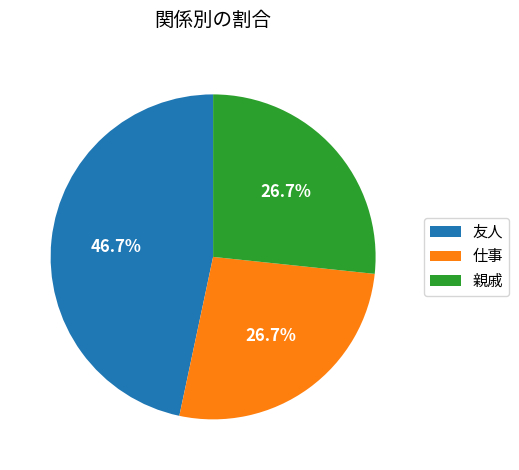

What percentage is the 友人 slice, to the nearest percent?

47%